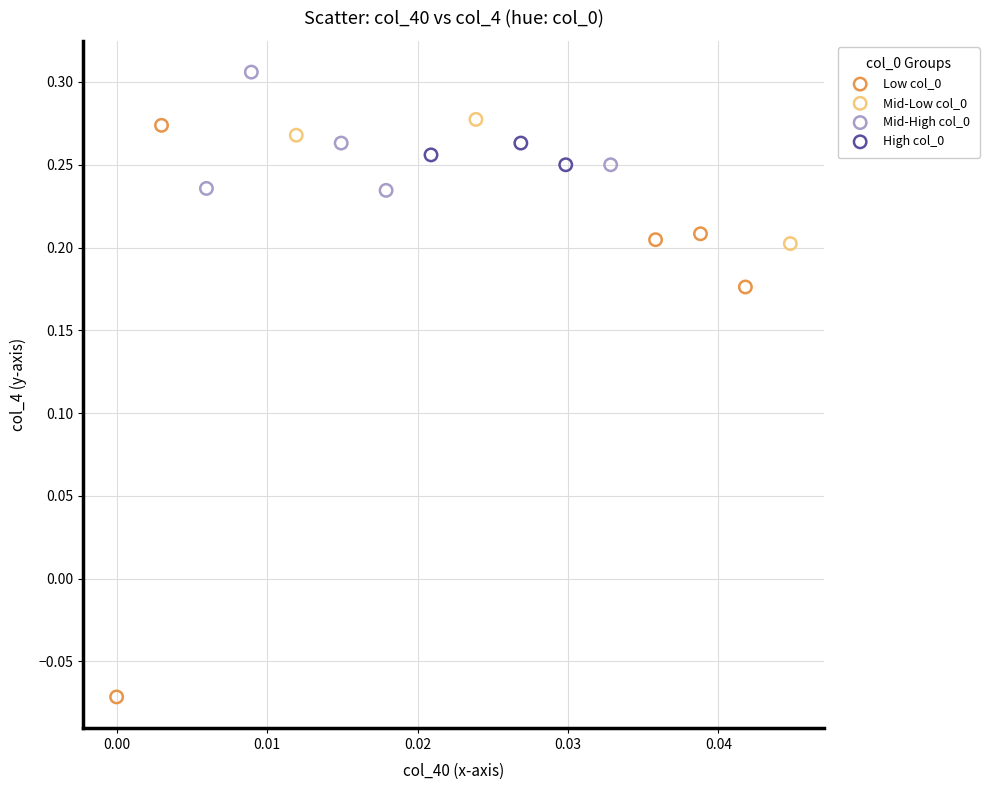

Which series contains the highest Y value?

Mid-High col_0